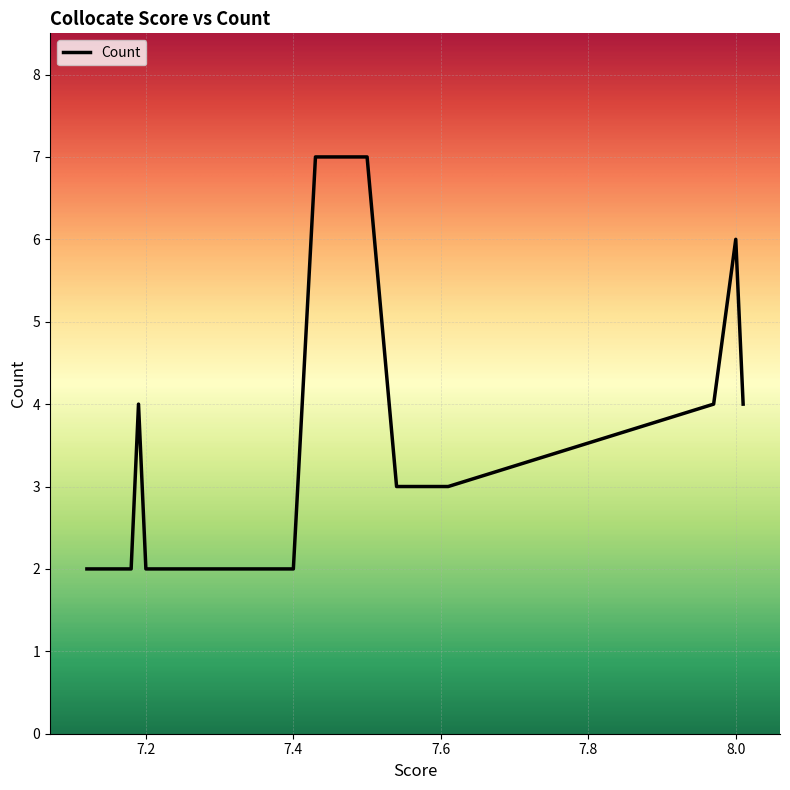

Which category has the lowest value across all series?

7.4